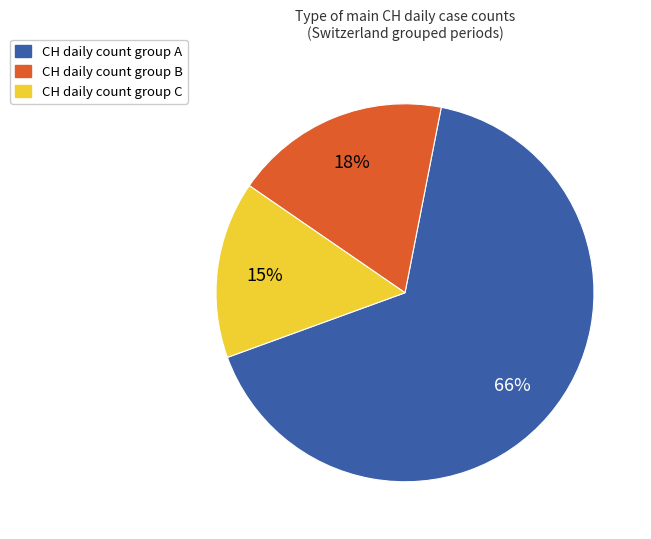

Is there any slice that represents more than half of the pie?

Yes